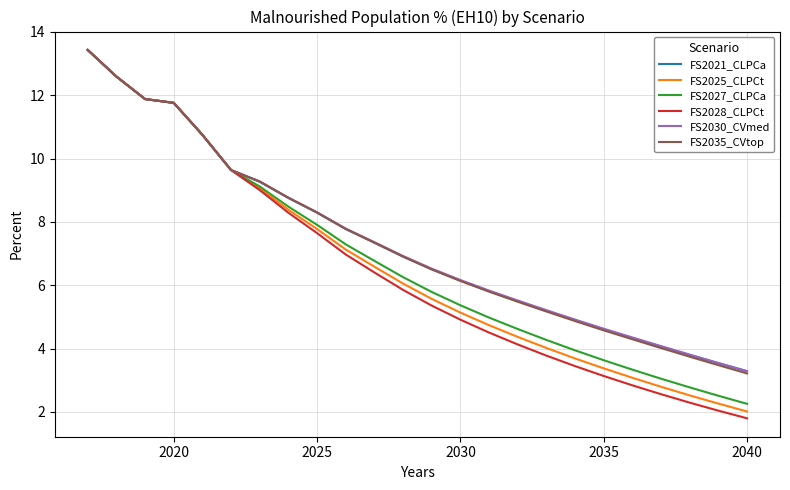

What is the smallest value displayed?

1.8